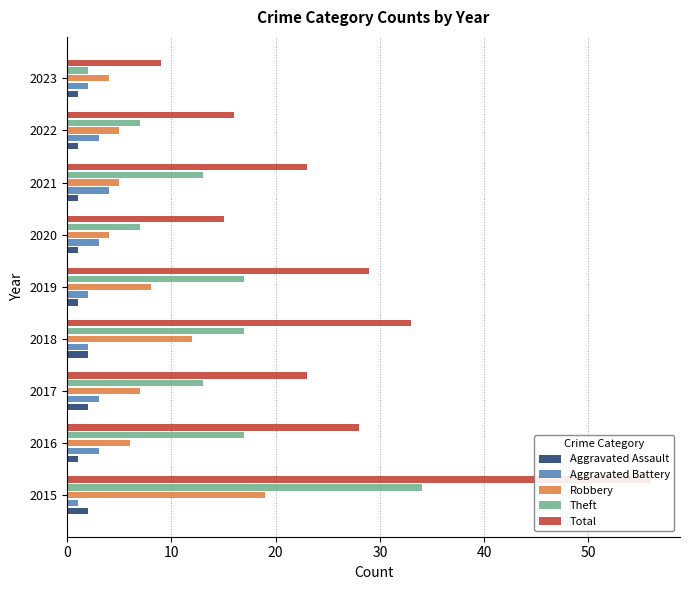

Does the chart contain stacked bars?

No